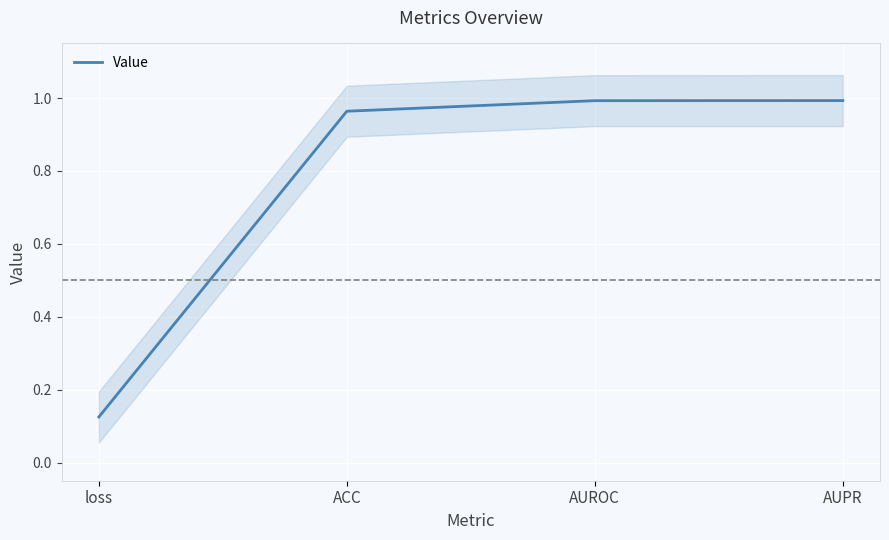

What is the greatest value displayed?

1.0